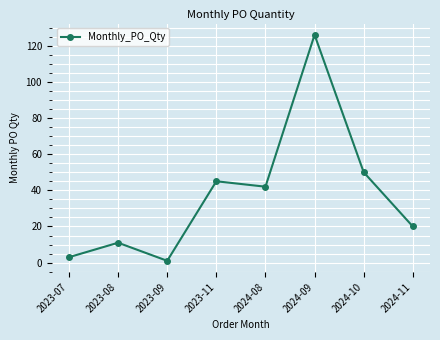

Reading right to left, transcribe all the data shown in this chart.

2024-11=20	2024-10=50	2024-09=126	2024-08=42	2023-11=45	2023-09=1	2023-08=11	2023-07=3